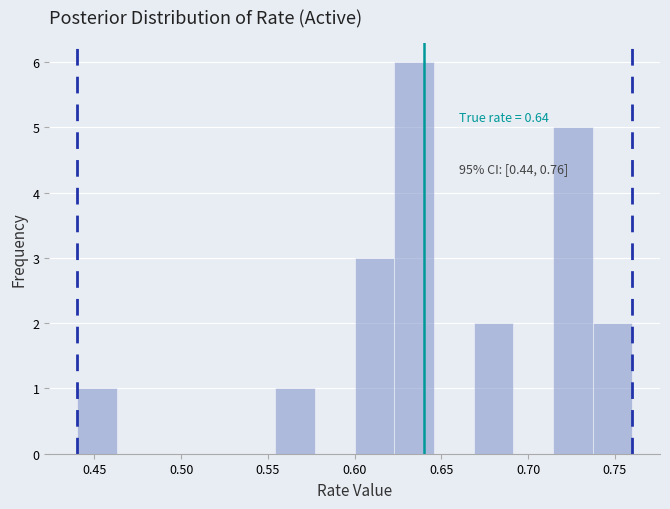

Over which range of the x-axis is the bar tallest?

0.625 to 0.645